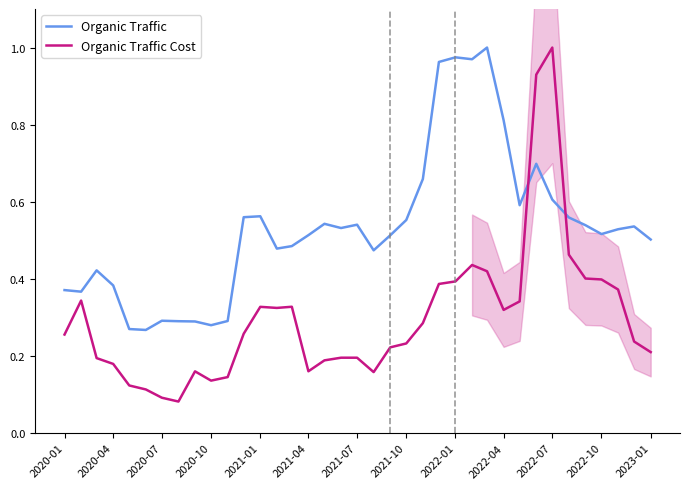

Which category has the highest value in the Organic Traffic Cost series?

2022-07